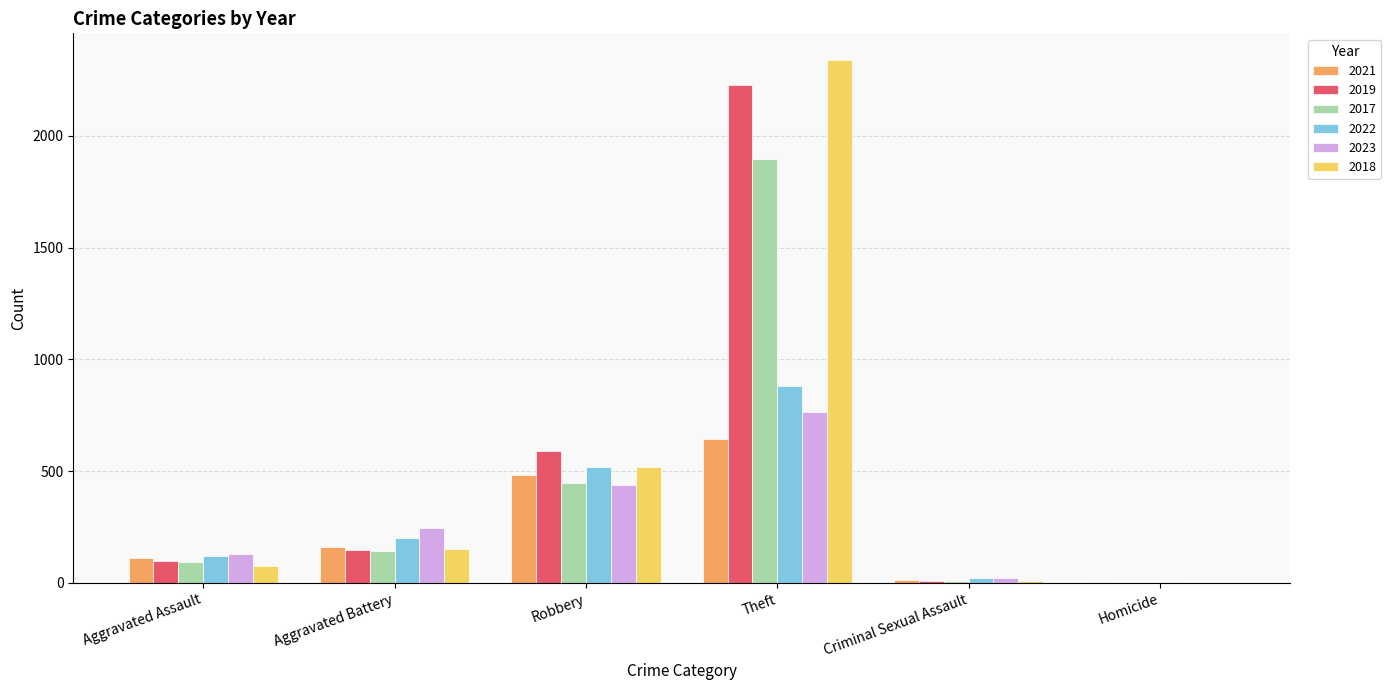

Where is 2019 nearest to the value 1116?

Robbery